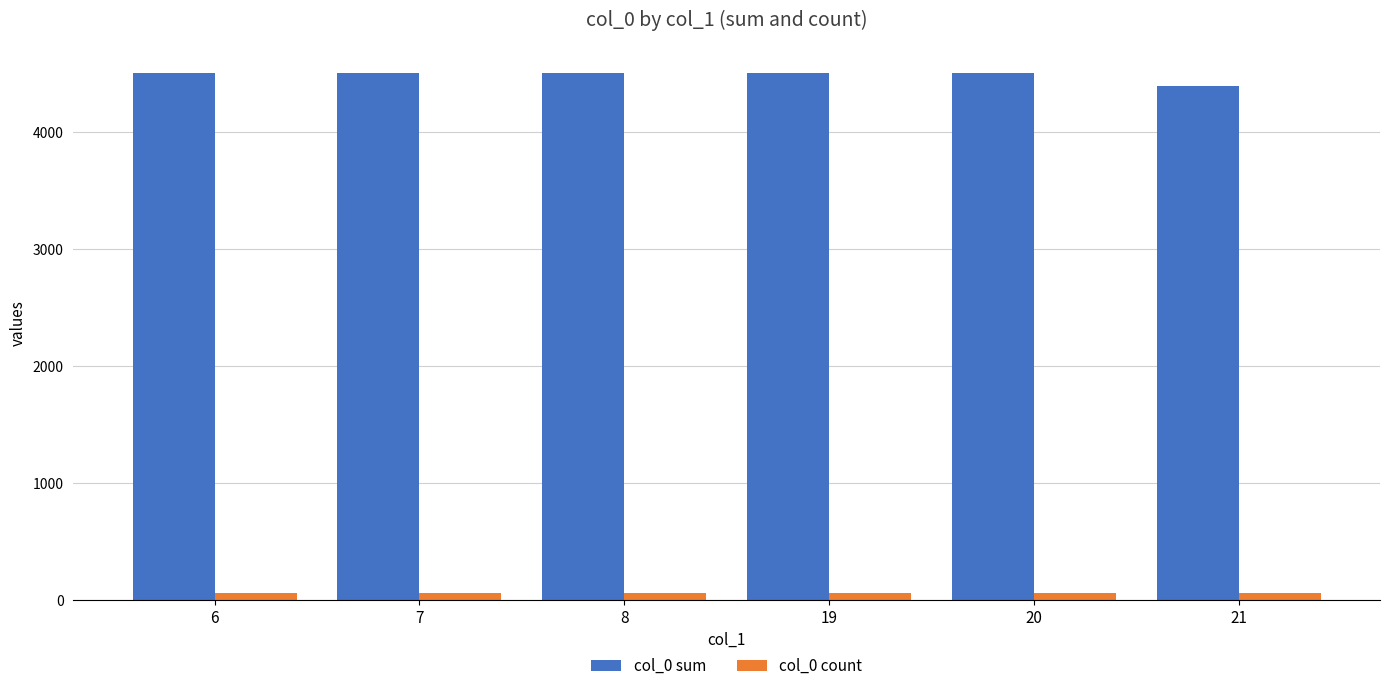

Is the value of col_0 count at 20 greater than the value of col_0 sum at 20?

No